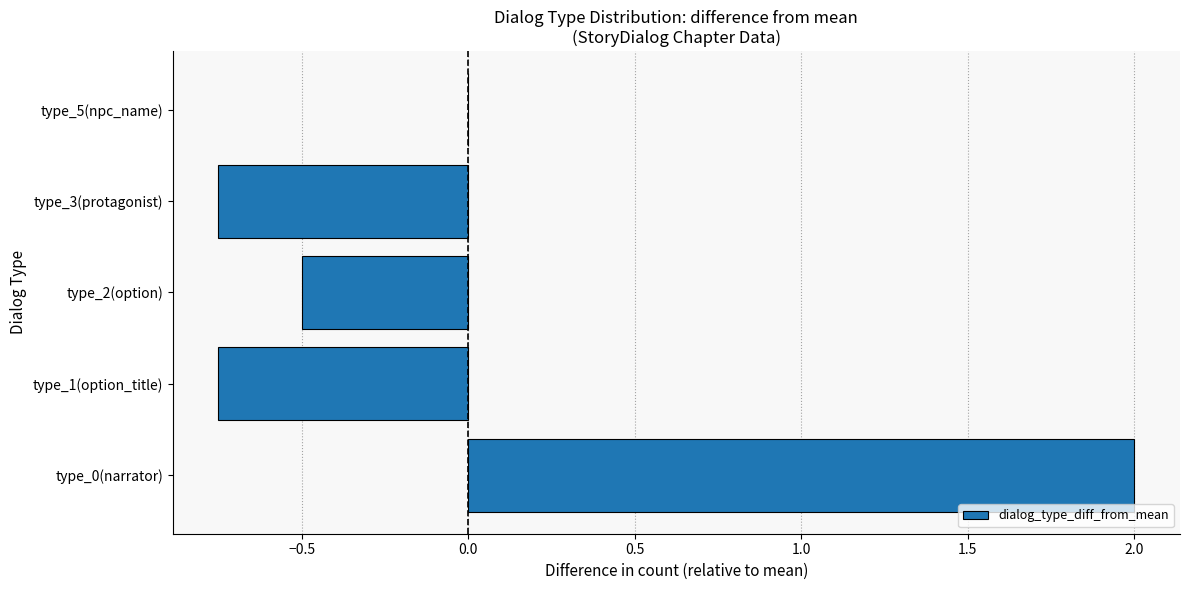

Which has a higher value, type_2(option) or type_1(option_title)?

type_2(option)